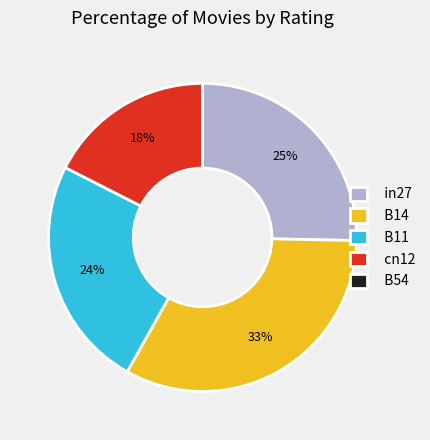

Is the sum of cn12 and in27 greater than half?

No